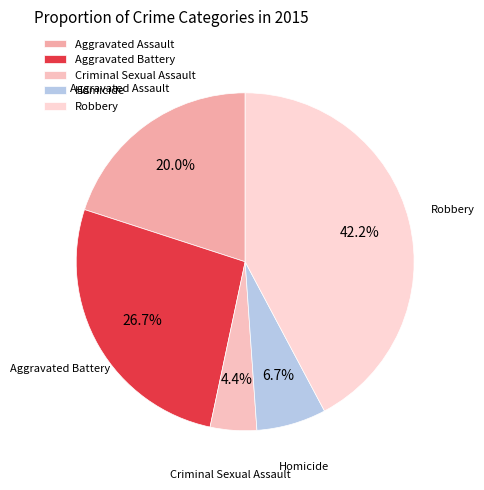

Which slice is the smallest?

Criminal Sexual Assault